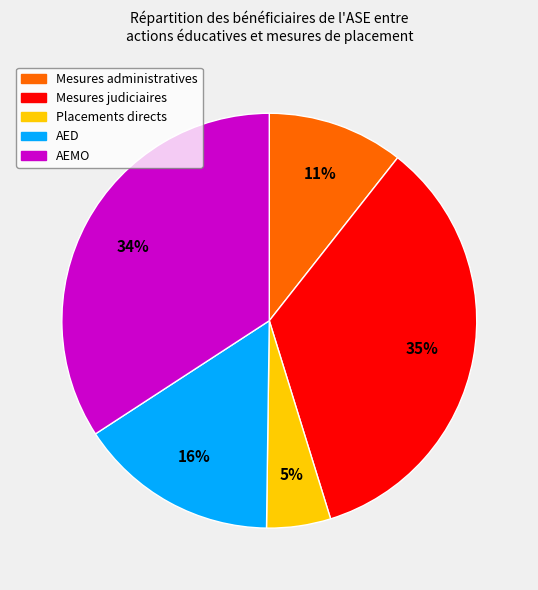

To the nearest percent, what is the average slice percentage?

20%